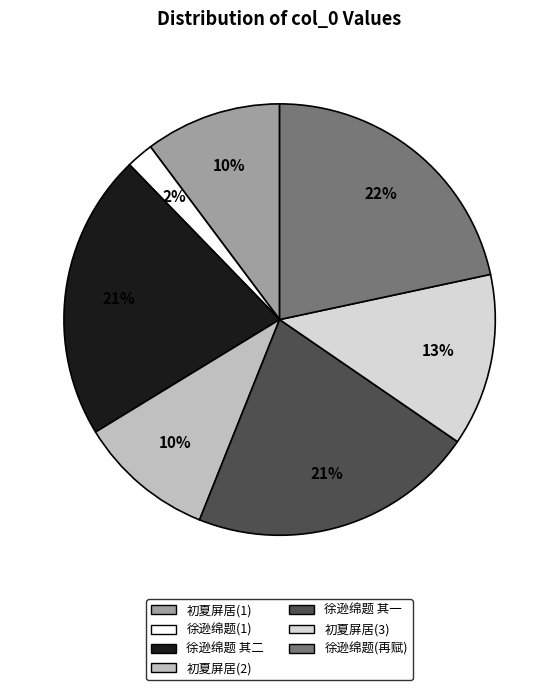

To the nearest percent, what is the average slice percentage?

14%